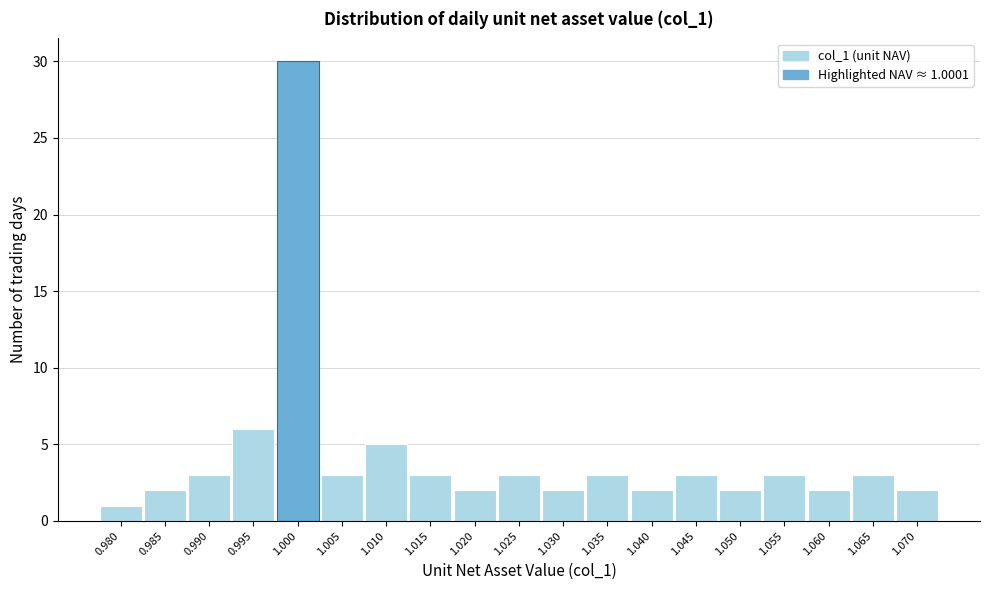

Reading left to right, extract all data points from this chart.

0.980=1	0.985=2	0.990=3	0.995=6	1.000=30	1.005=3	1.010=5	1.015=3	1.020=2	1.025=3	1.030=2	1.035=3	1.040=2	1.045=3	1.050=2	1.055=3	1.060=2	1.065=3	1.070=2